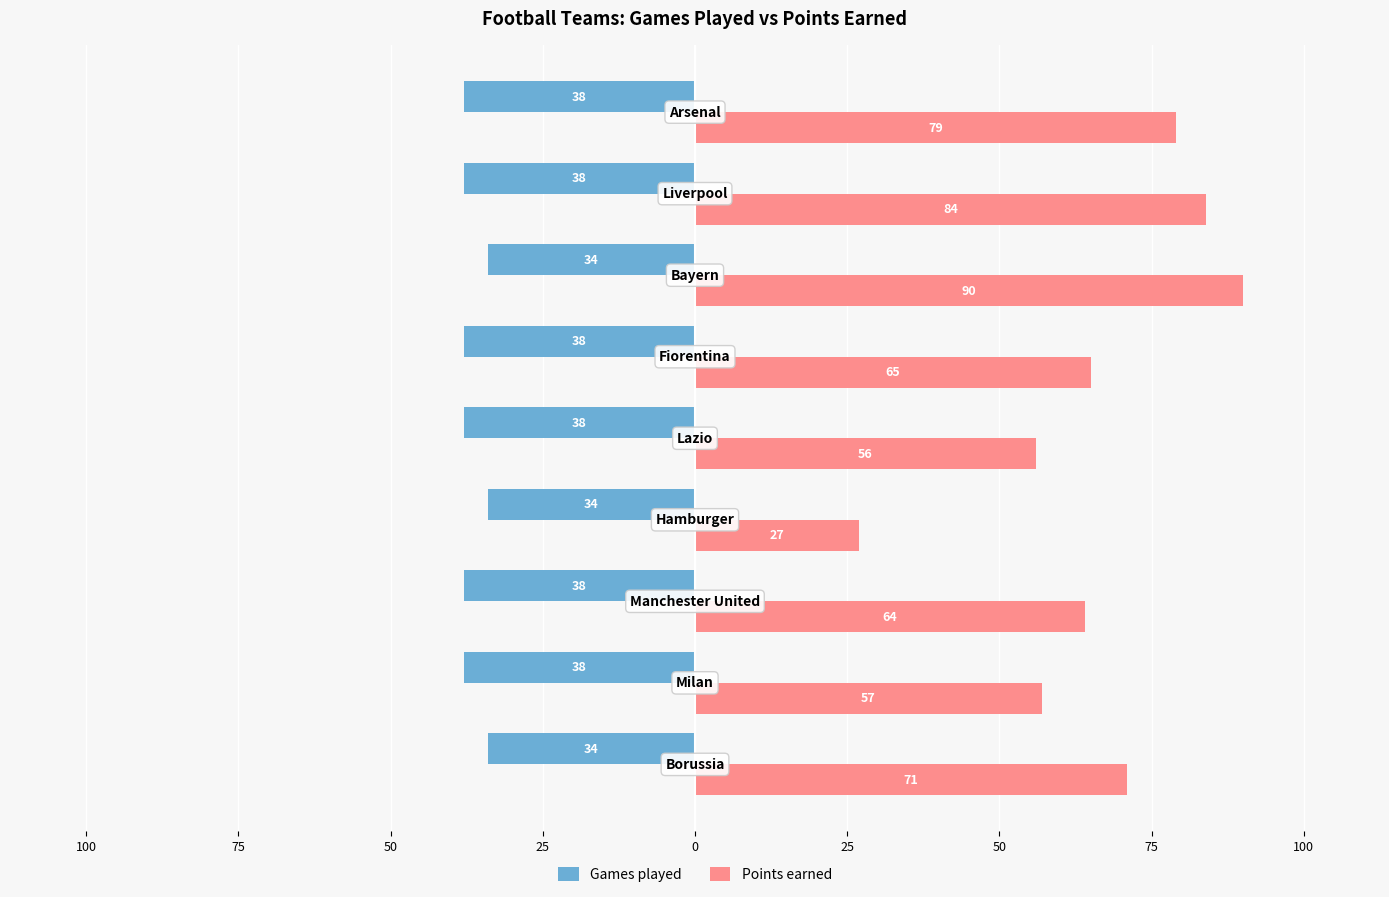

What are all the series names shown in the legend?

Games played, Points earned